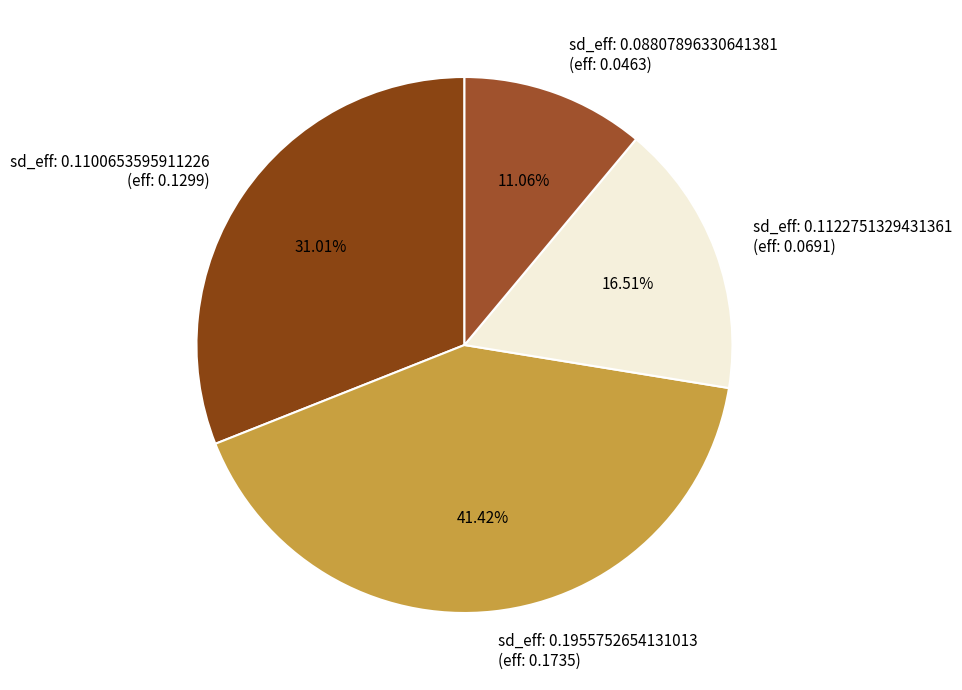

How many slices are in this pie chart?

4